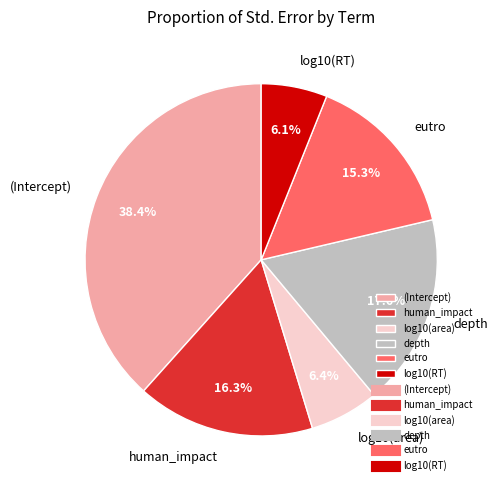

Count the number of slices in the pie.

6